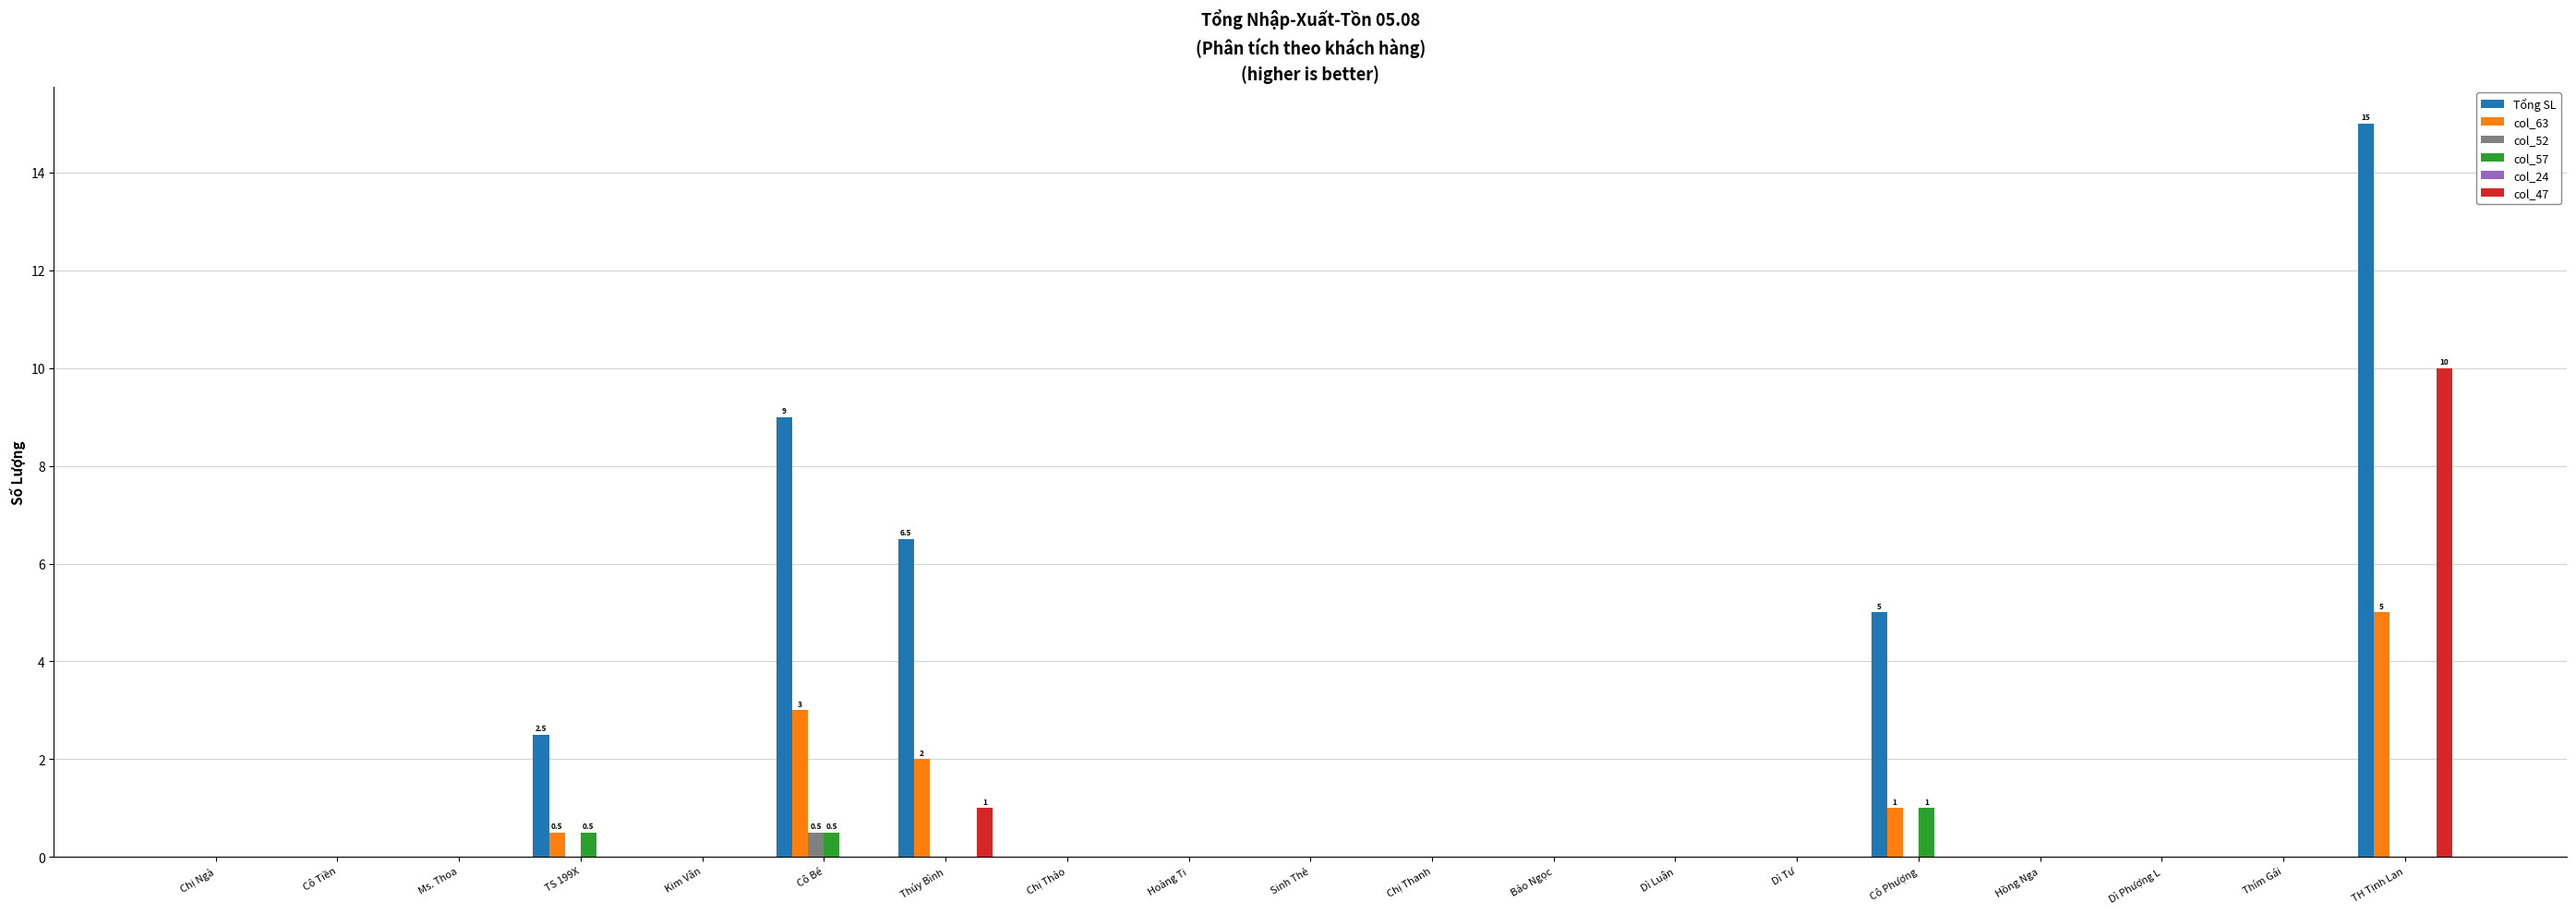

At which category is the sum across all series the highest?

TH Tịnh Lan